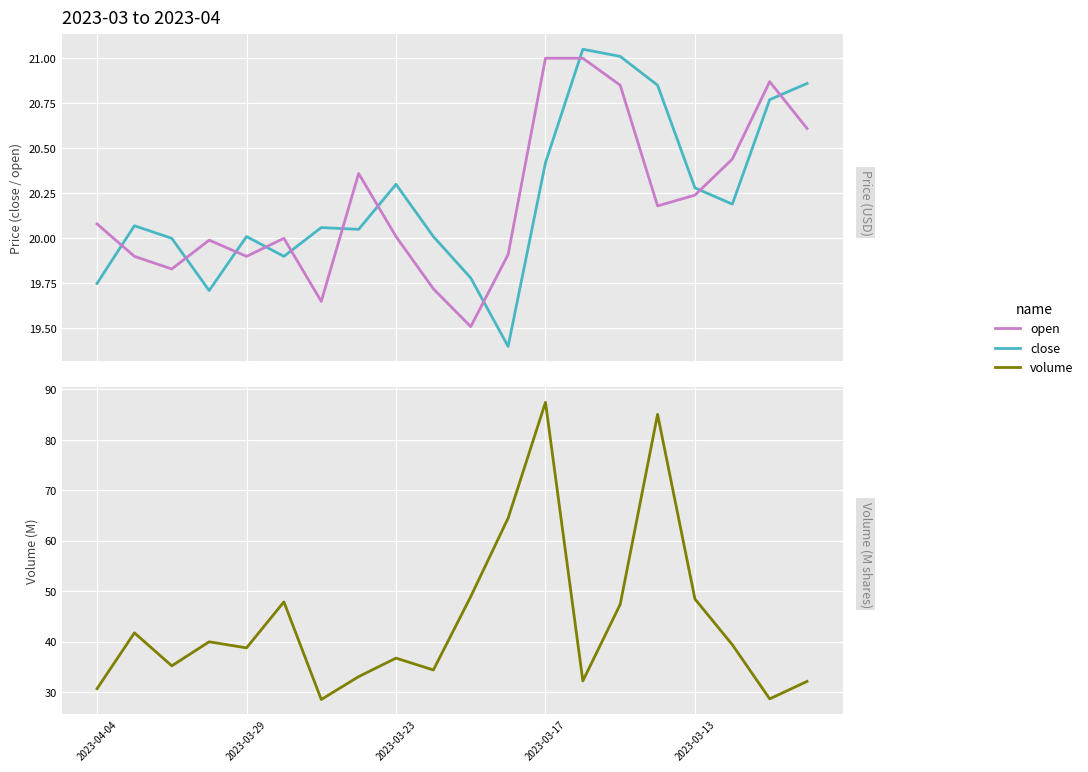

True or false: close and volume intersect in this chart.

False